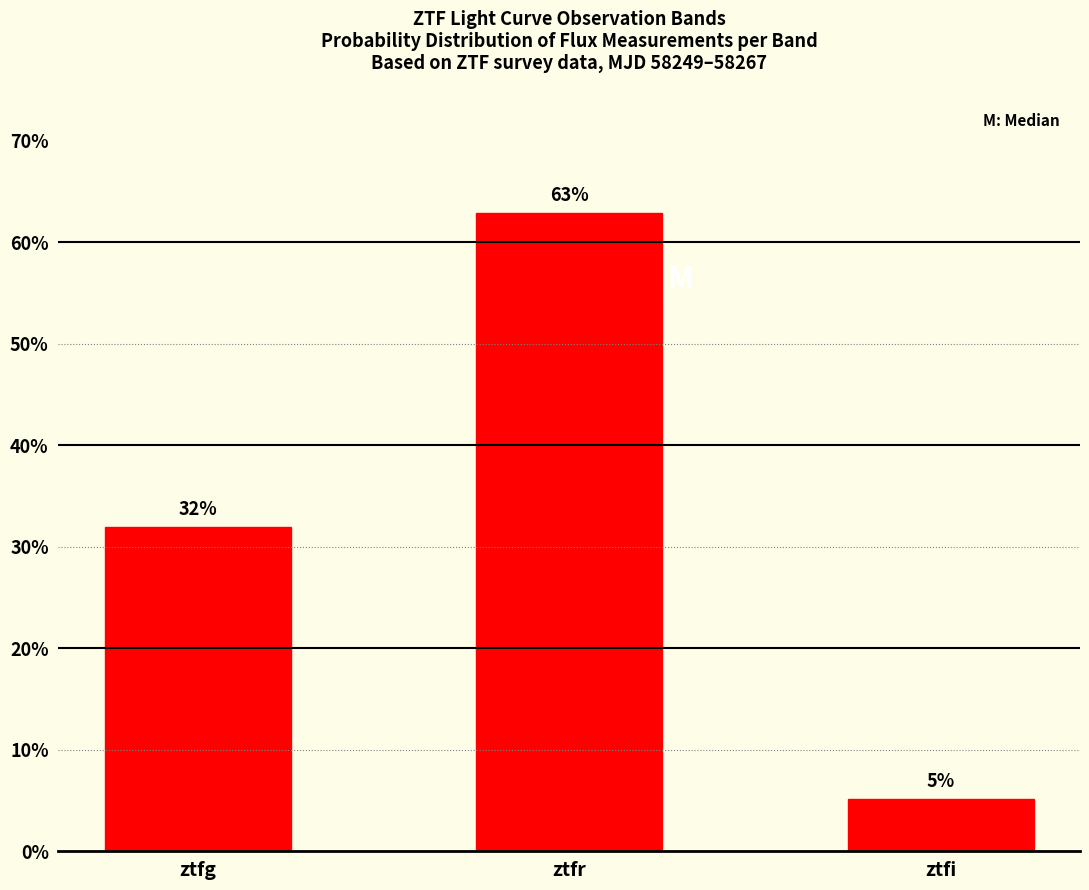

What position from the left is ztfi?

3